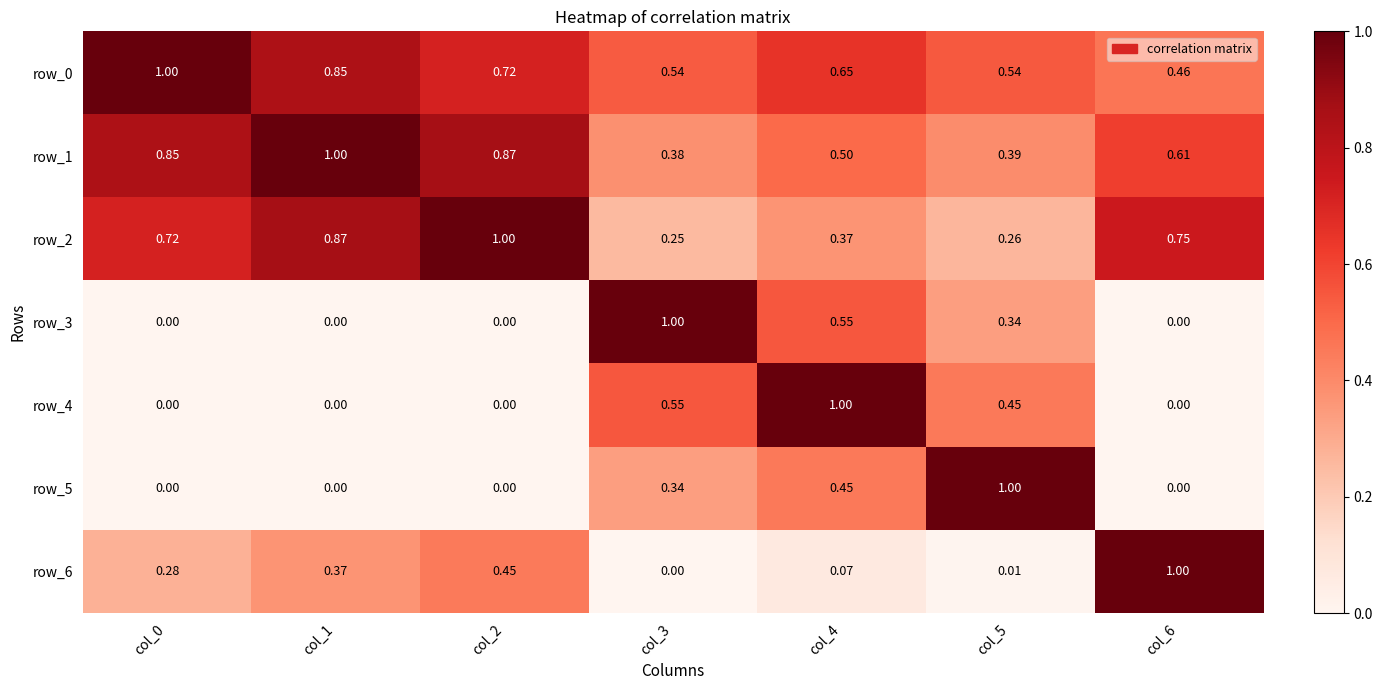

Is the value of row_1 at col_5 greater than the value of row_6 at col_4?

Yes